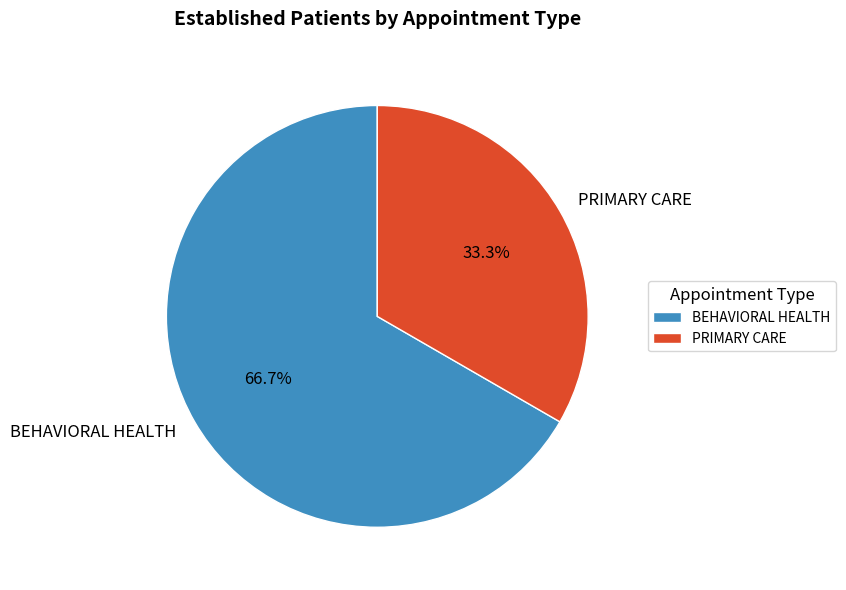

Count the number of slices in the pie.

2